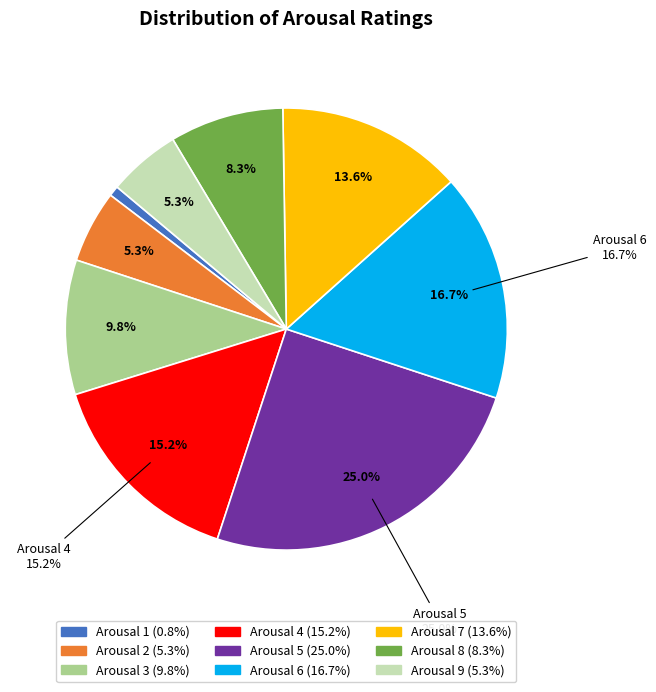

What is the change in value from 2 to 8?

+4